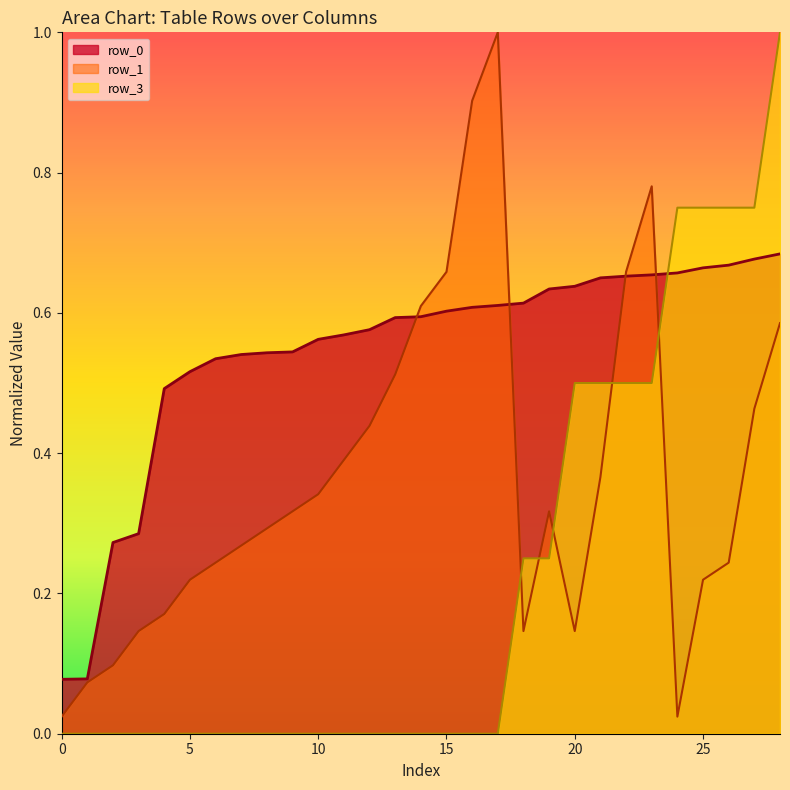

True or false: row_0 has more than 2 interior local peaks.

False